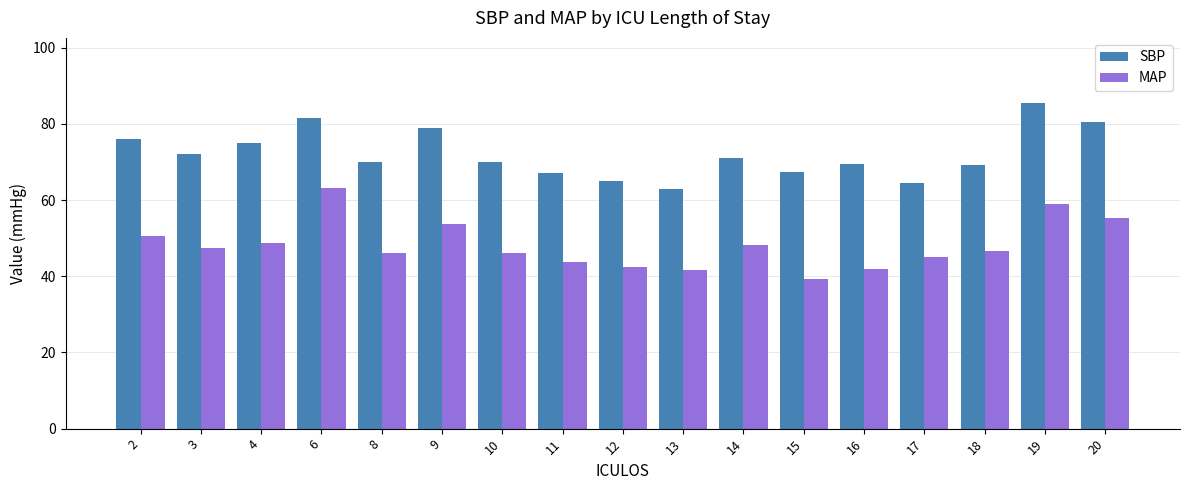

What is the approximate value of SBP at 9?

79.0